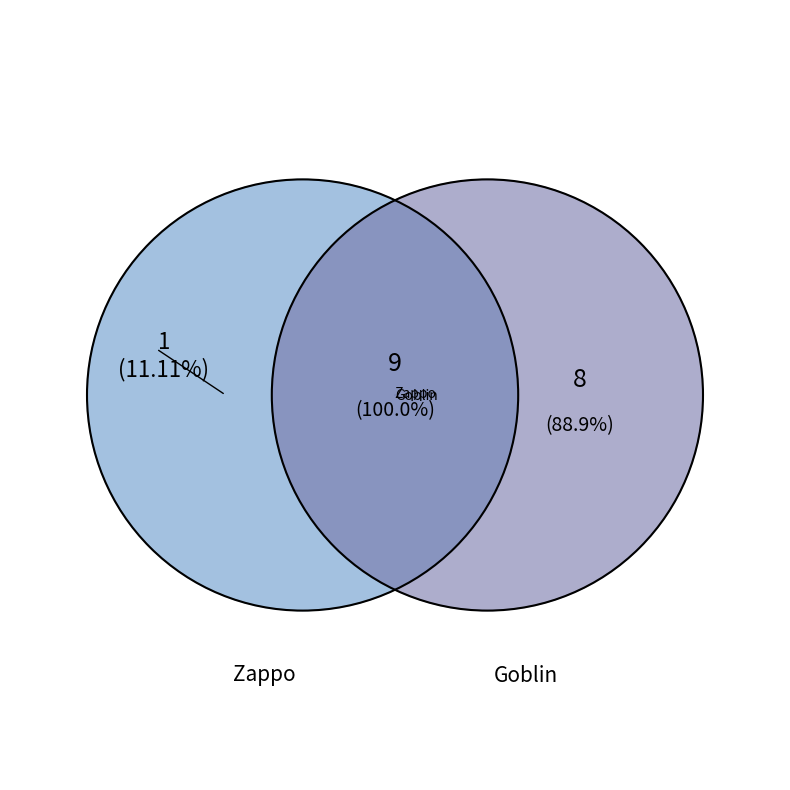

What percentage is the Goblin slice, to the nearest percent?

89%